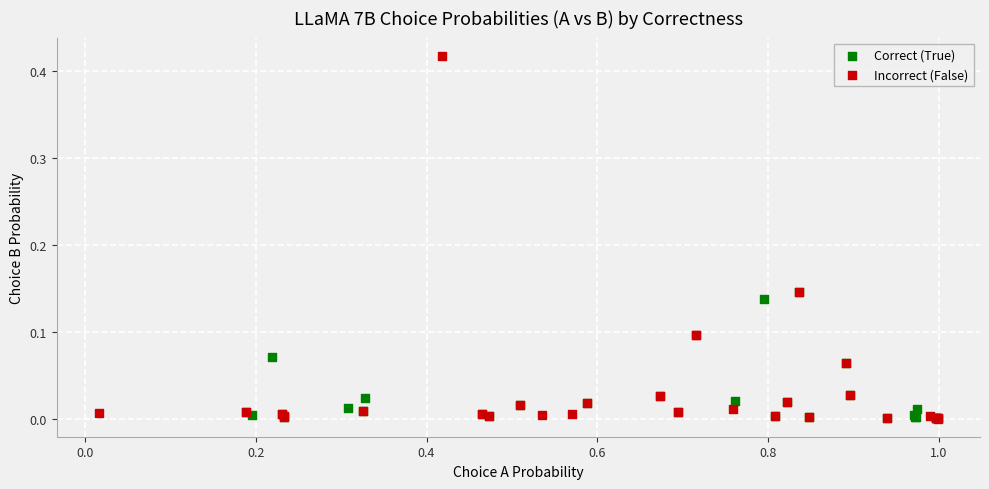

Which series has the widest spread of Y values?

Incorrect (False)